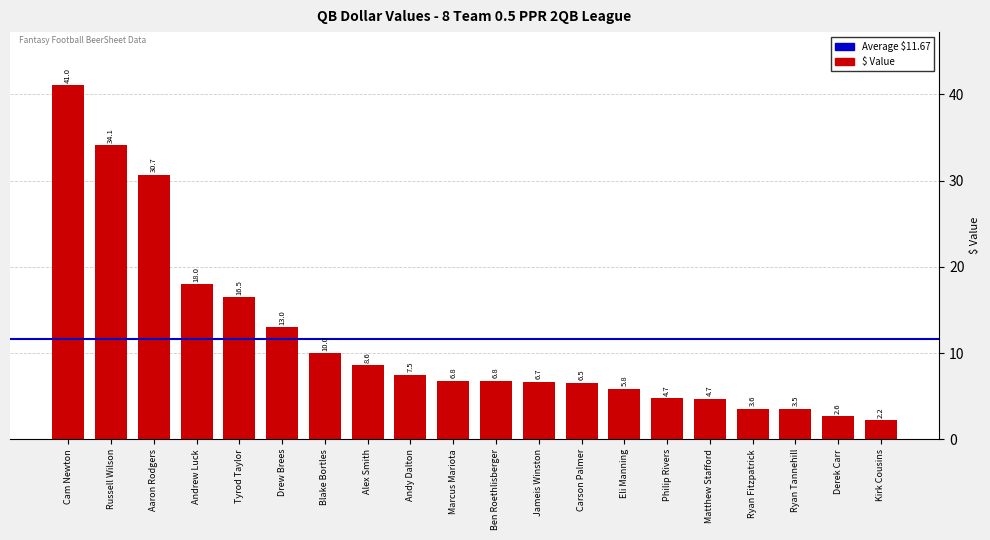

How many bars are there in total?

20